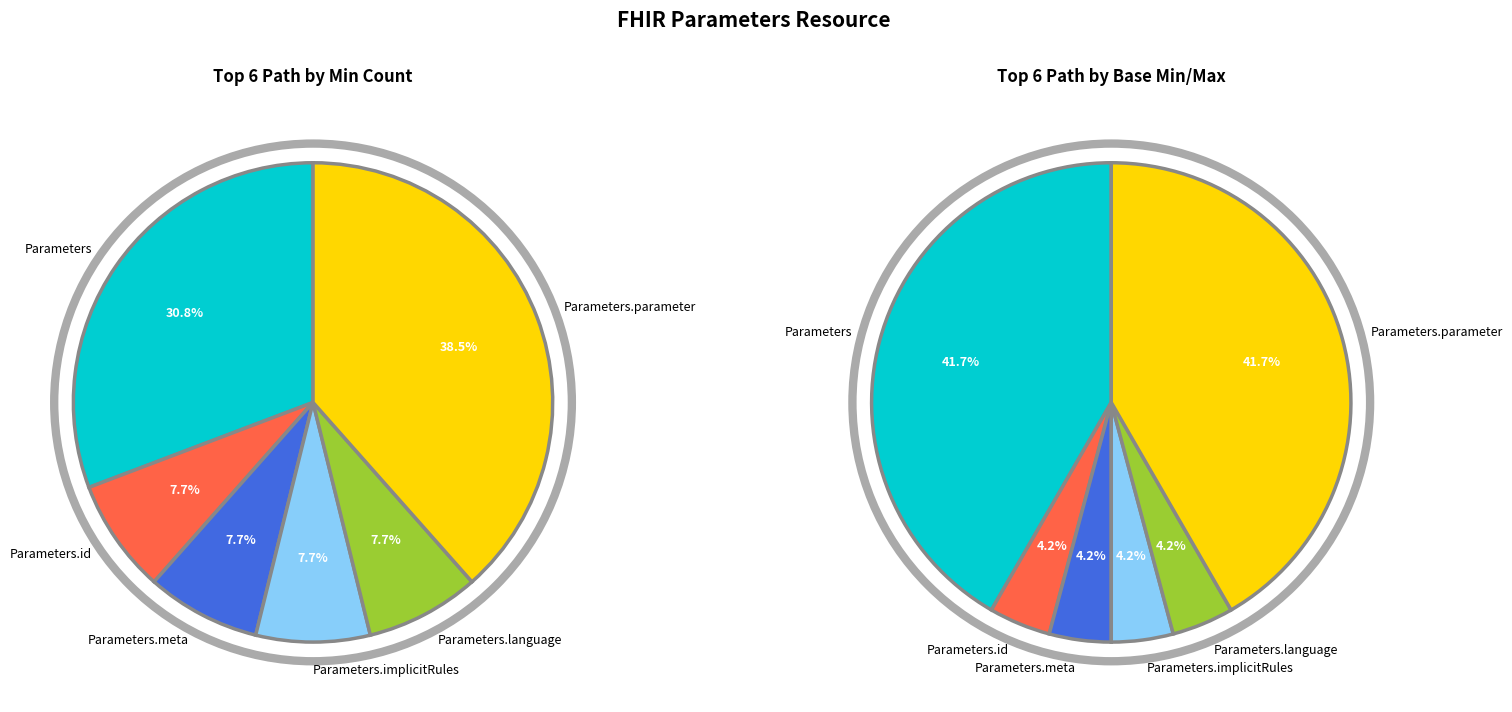

To the nearest percent, what percentage of the pie is Parameters.language?

8%